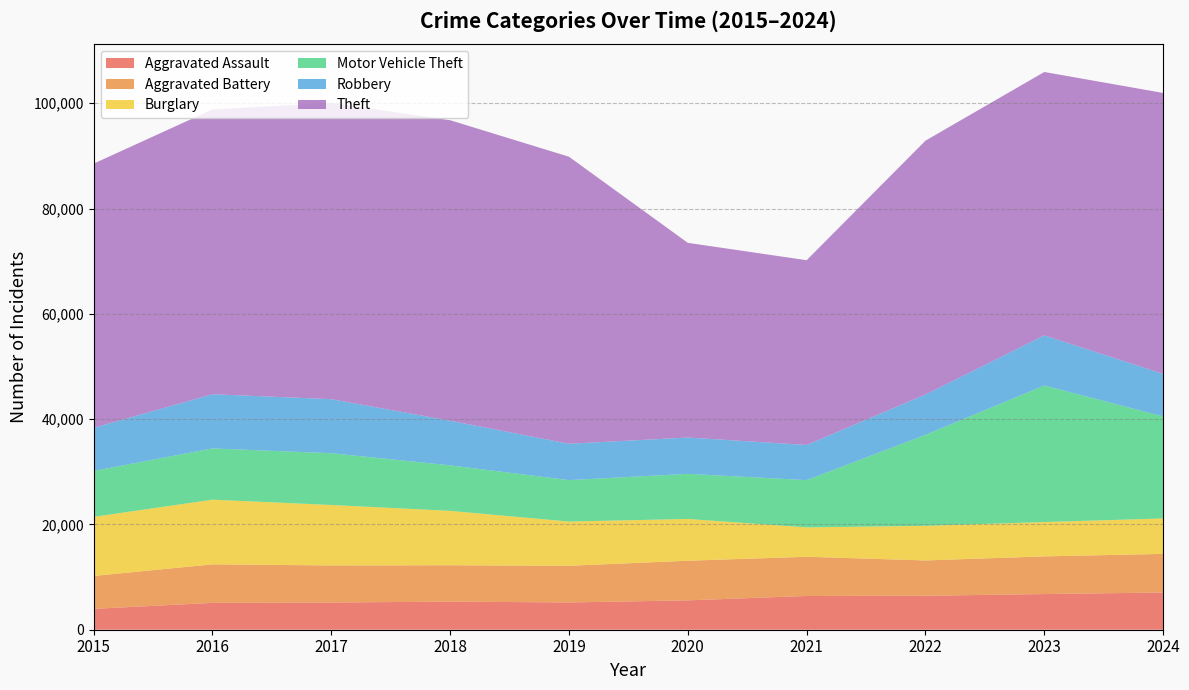

Reading left to right, what are all the values shown in this chart?

Aggravated Assault: 3965	5102	5166	5342	5180	5580	6415	6449	6774	7075
Aggravated Battery: 6247	7315	7041	6903	6962	7525	7441	6713	7156	7329
Burglary: 11227	12282	11487	10332	8405	7934	5581	6570	6523	6730
Motor Vehicle Theft: 8721	9737	9837	8644	7871	8568	8977	17286	25931	19388
Robbery: 8185	10295	10262	8482	6904	6896	6680	7659	9524	8072
Theft: 50189	54095	56273	57071	54520	36982	35092	48212	50031	53359